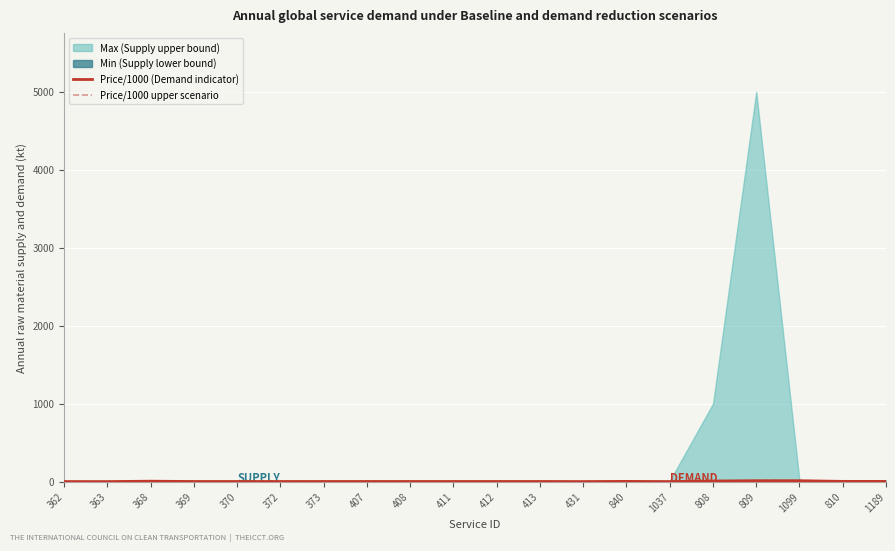

True or false: Price/1000 upper scenario and Price/1000 (Demand indicator) cross at least once.

False